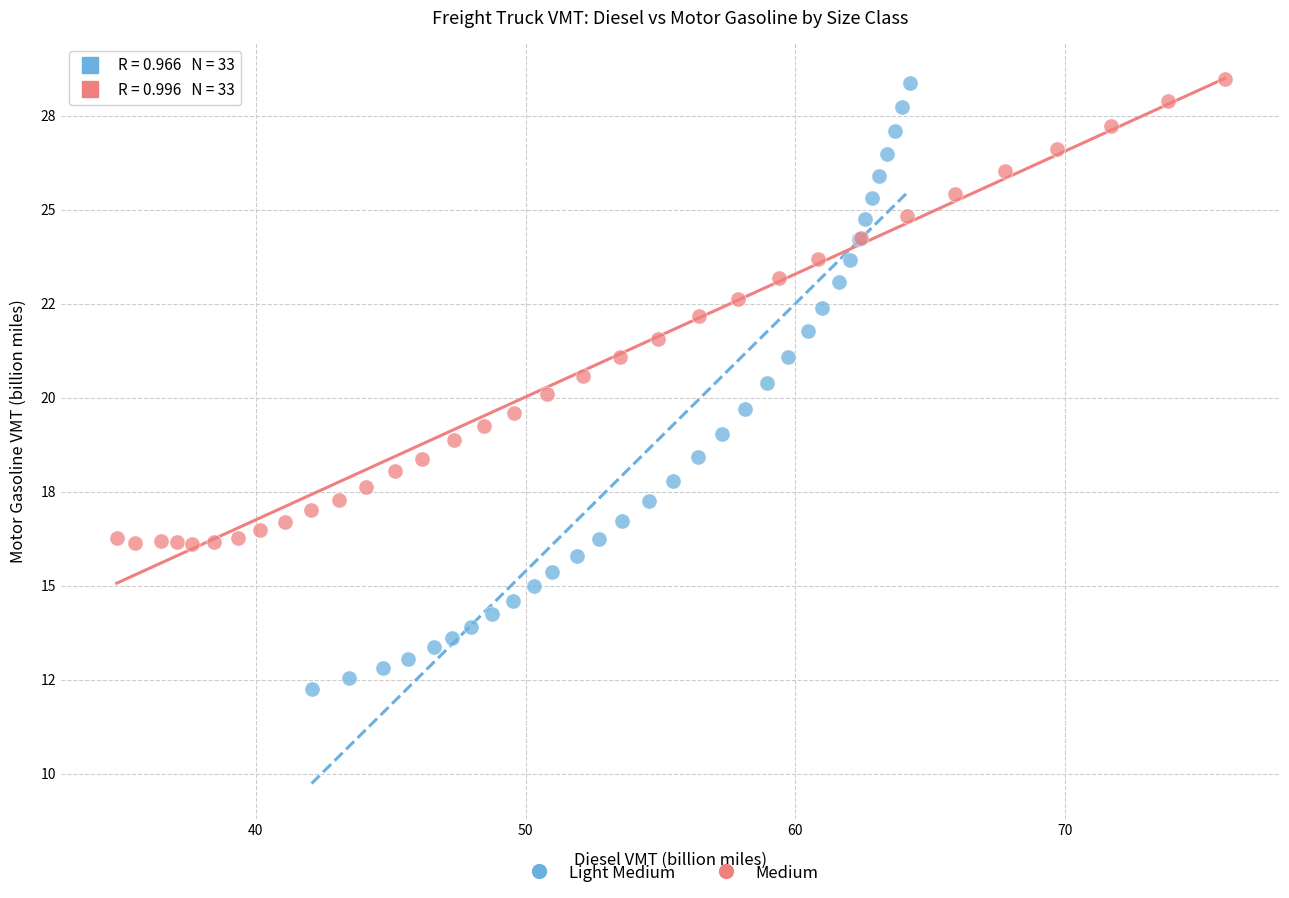

Which series has the widest spread of Y values?

Light Medium